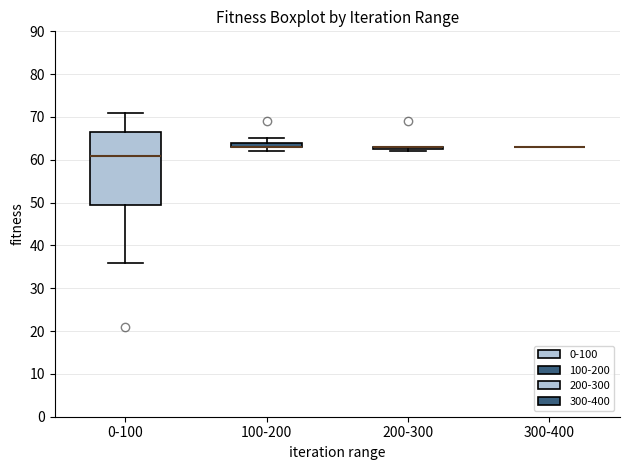

Which box is the tallest, from its lower edge to its upper edge?

0-100